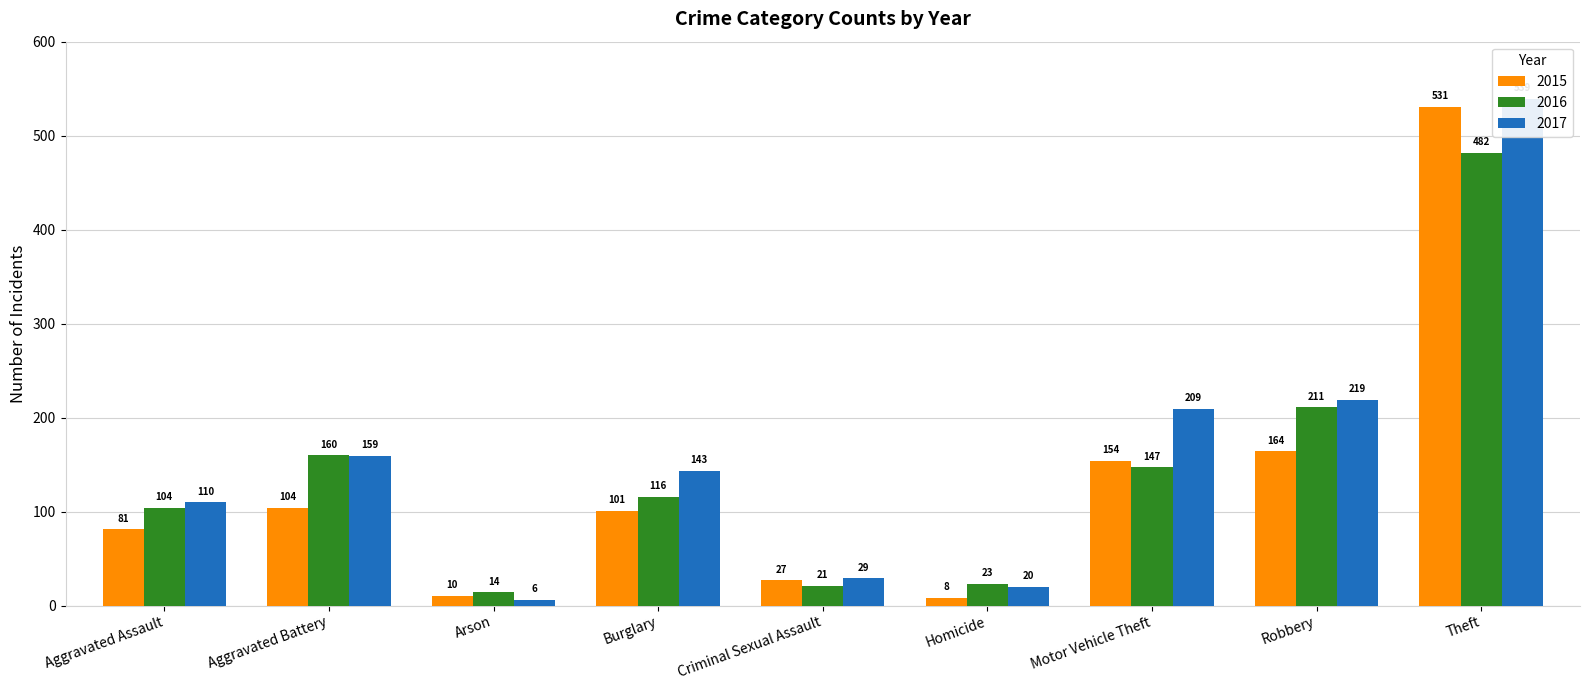

The value of 2017 at Robbery is 326. True or false?

False